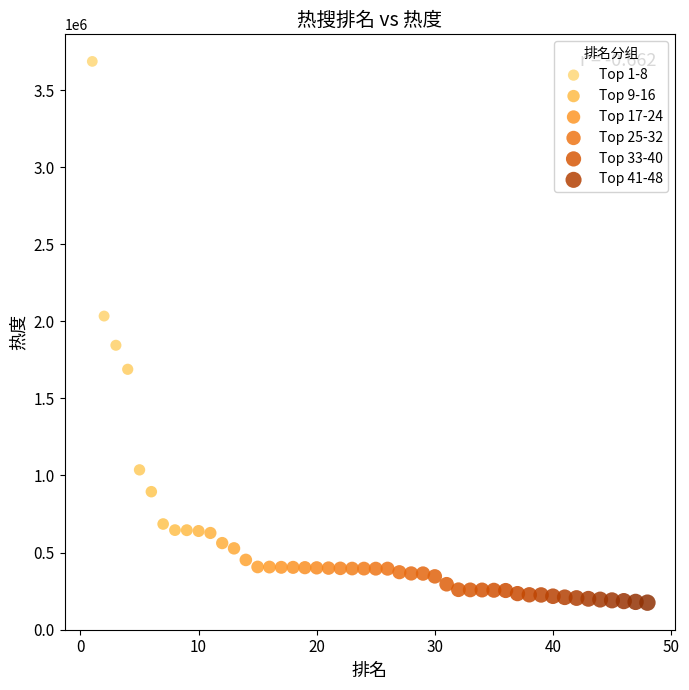

Which series contains the lowest Y value?

Top 41-48